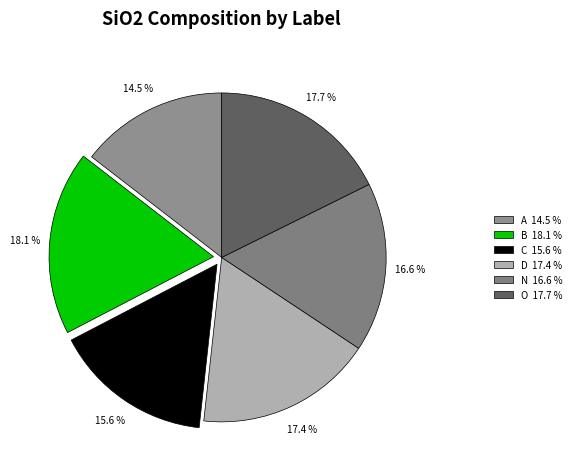

What portion of the pie excludes A?

85.5%